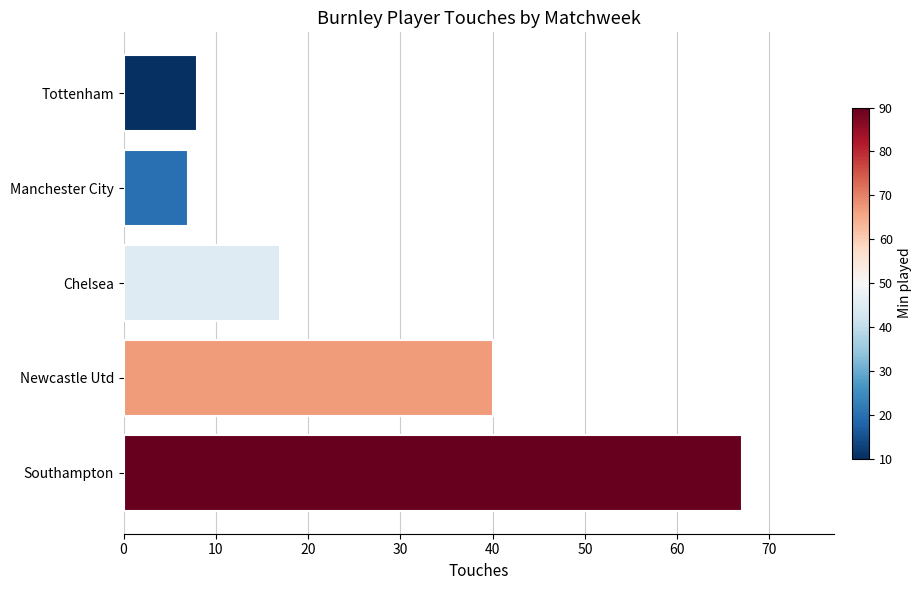

Reading bottom to top, list all the values displayed in this chart.

Southampton=67	Newcastle Utd=40	Chelsea=17	Manchester City=7	Tottenham=8